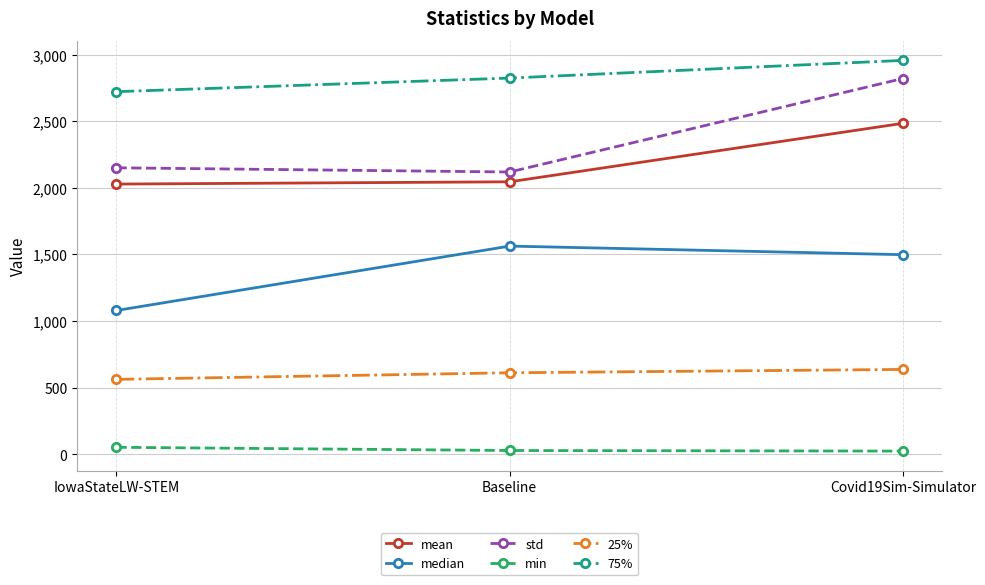

What are all the series names shown in the legend?

mean, median, std, min, 25%, 75%